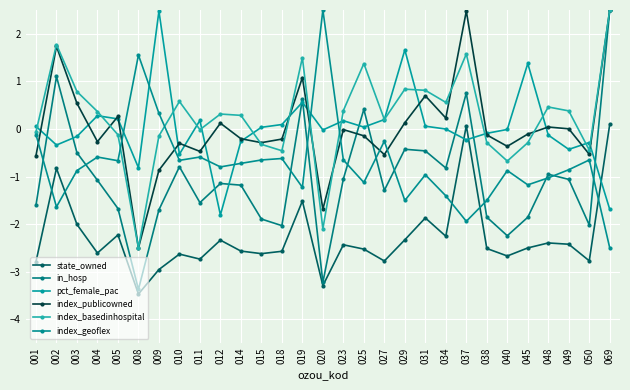

What is the average value of the state_owned series?

-2.3